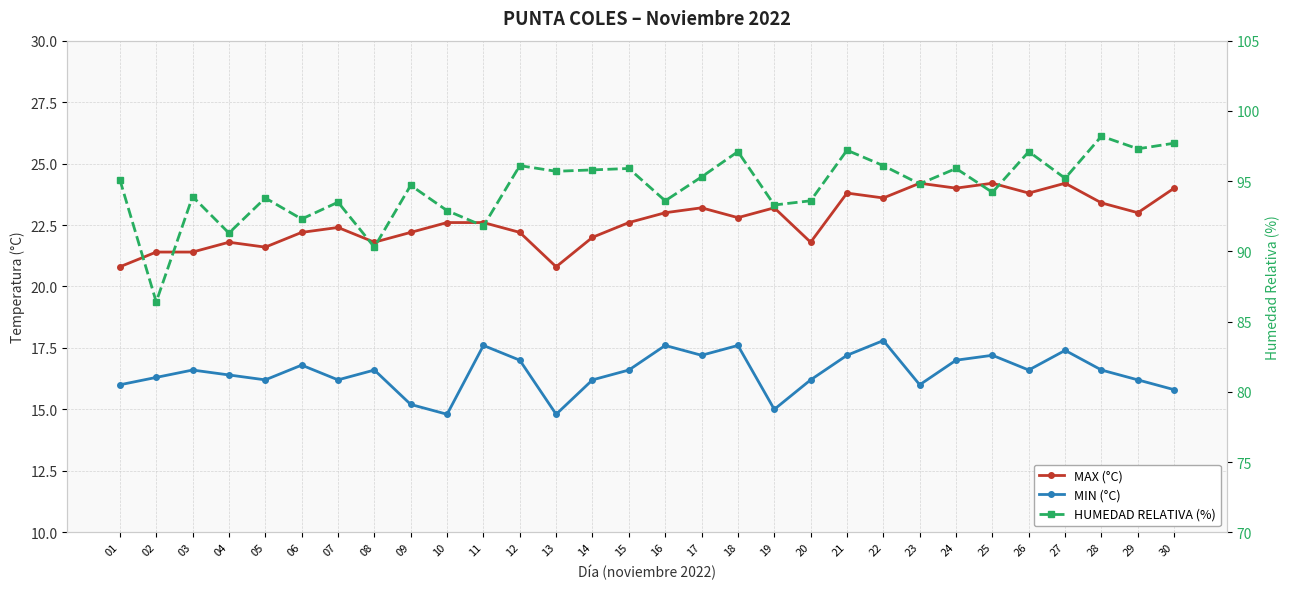

True or false: HUMEDAD RELATIVA (%) and MAX (°C) cross at least once.

False